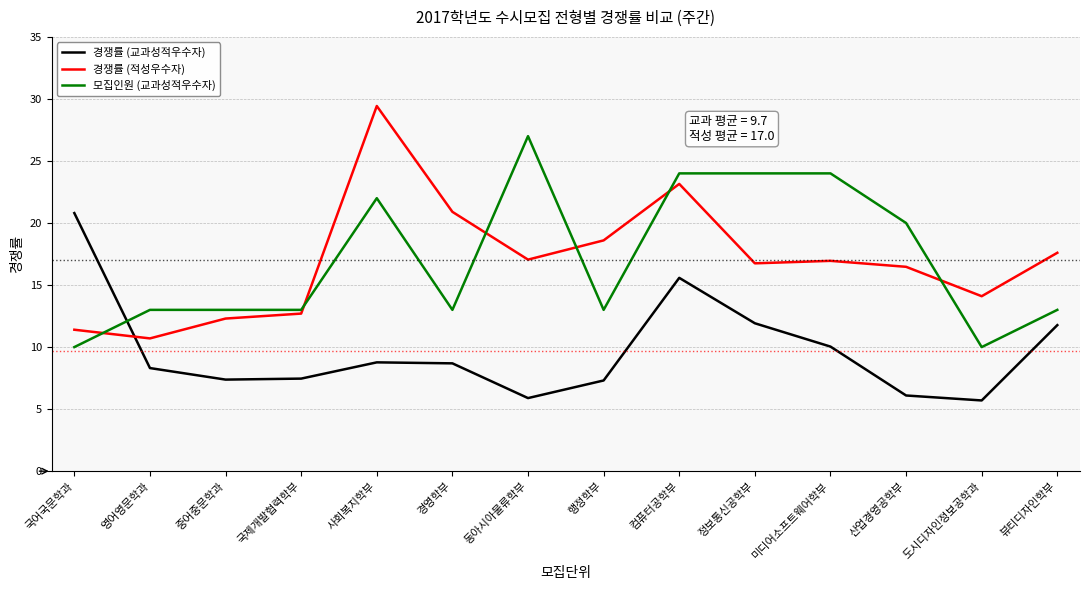

Does the chart display data point markers on the line(s)?

No